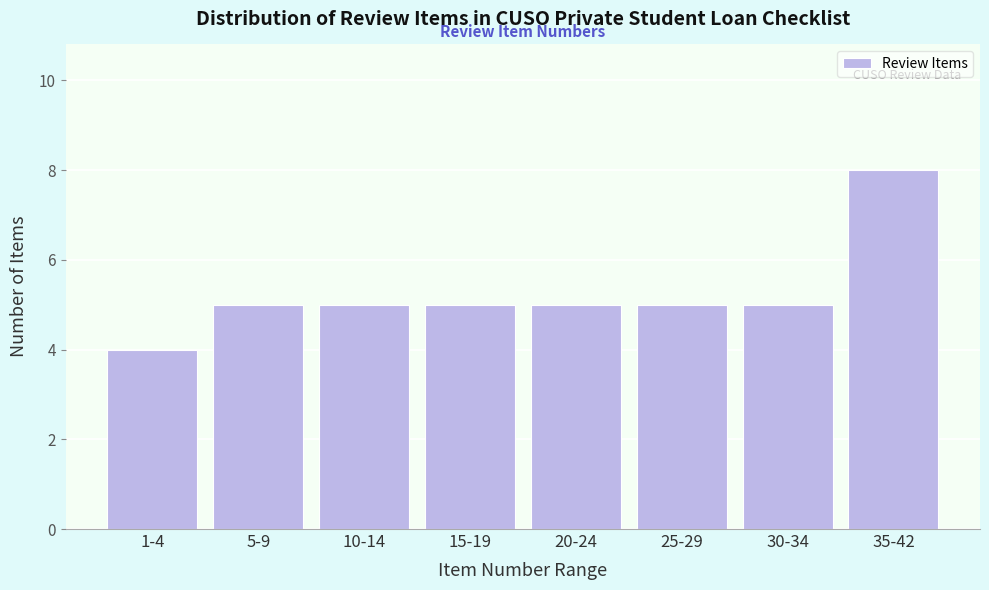

Reading left to right, list all the values displayed in this chart.

1-4=4	5-9=5	10-14=5	15-19=5	20-24=5	25-29=5	30-34=5	35-42=8